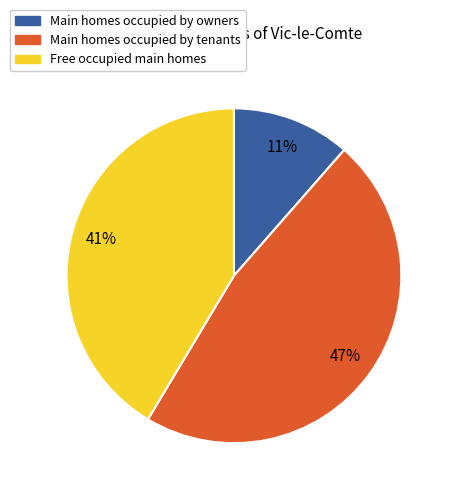

Which has a higher value, Main homes occupied by owners or Free occupied main homes?

Free occupied main homes